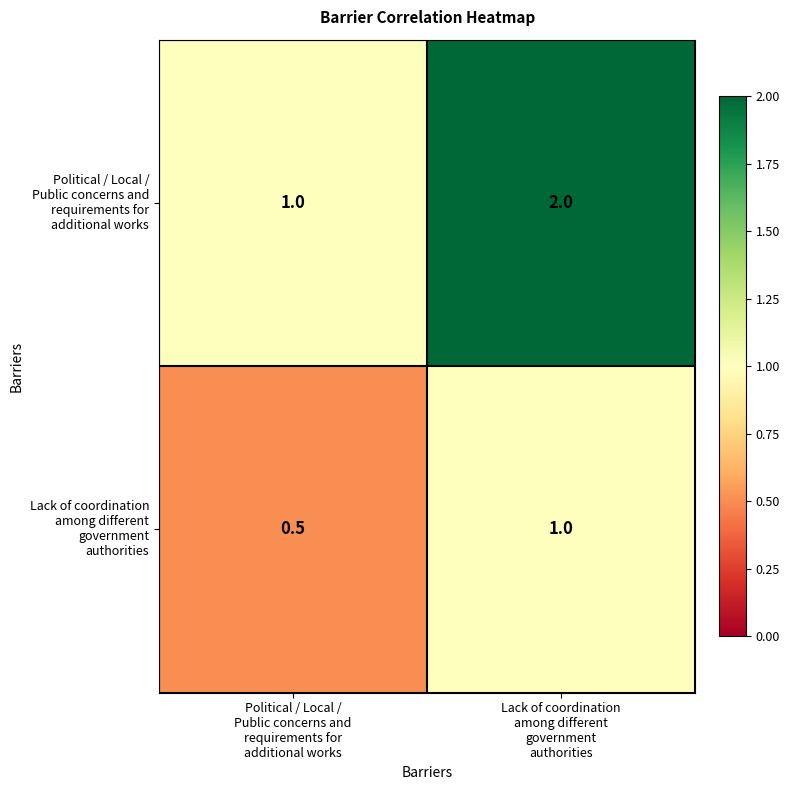

What is the maximum value shown in the chart?

2.0